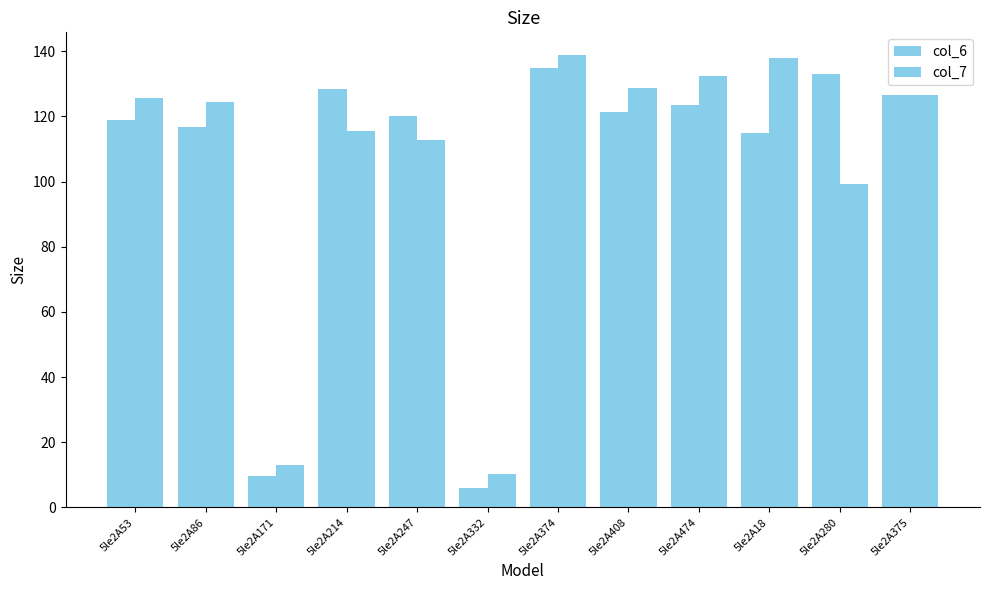

What is the total value across all series at 5le2A474?

256.0